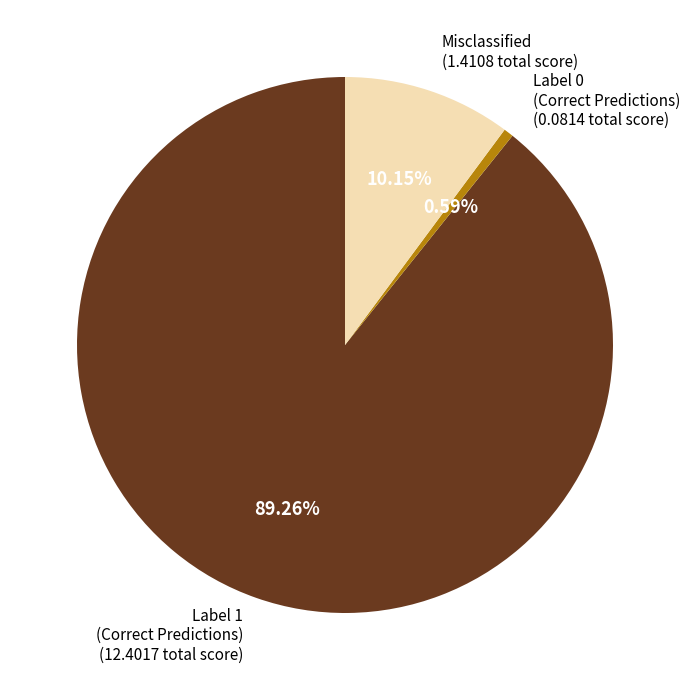

Count the number of slices in the pie.

3